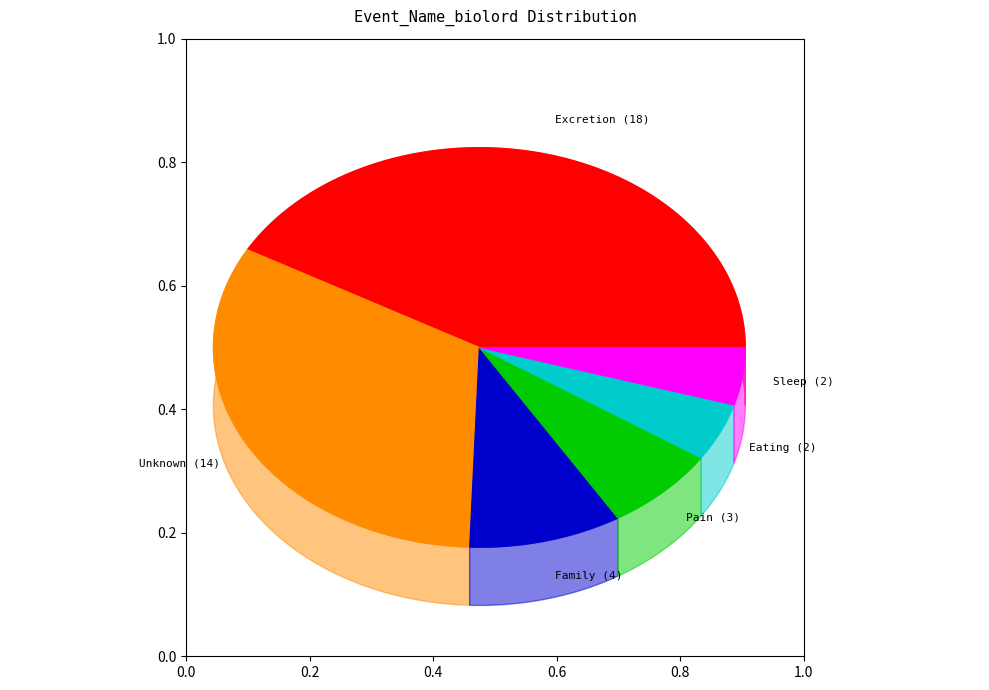

Combined, do Unknown and Eating account for over 50%?

No